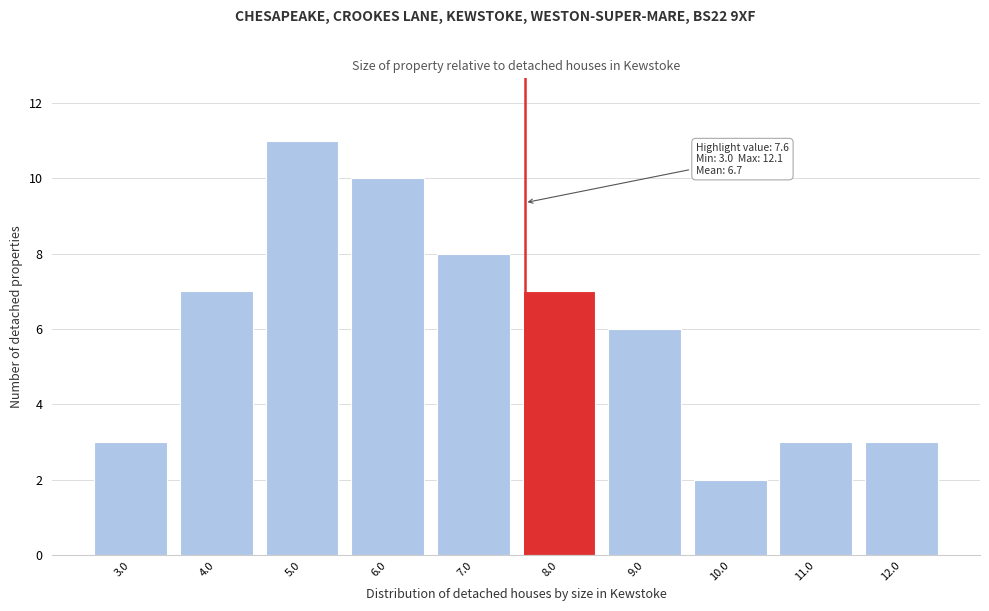

Which range on the x-axis has the tallest bar?

4.5 to 5.5